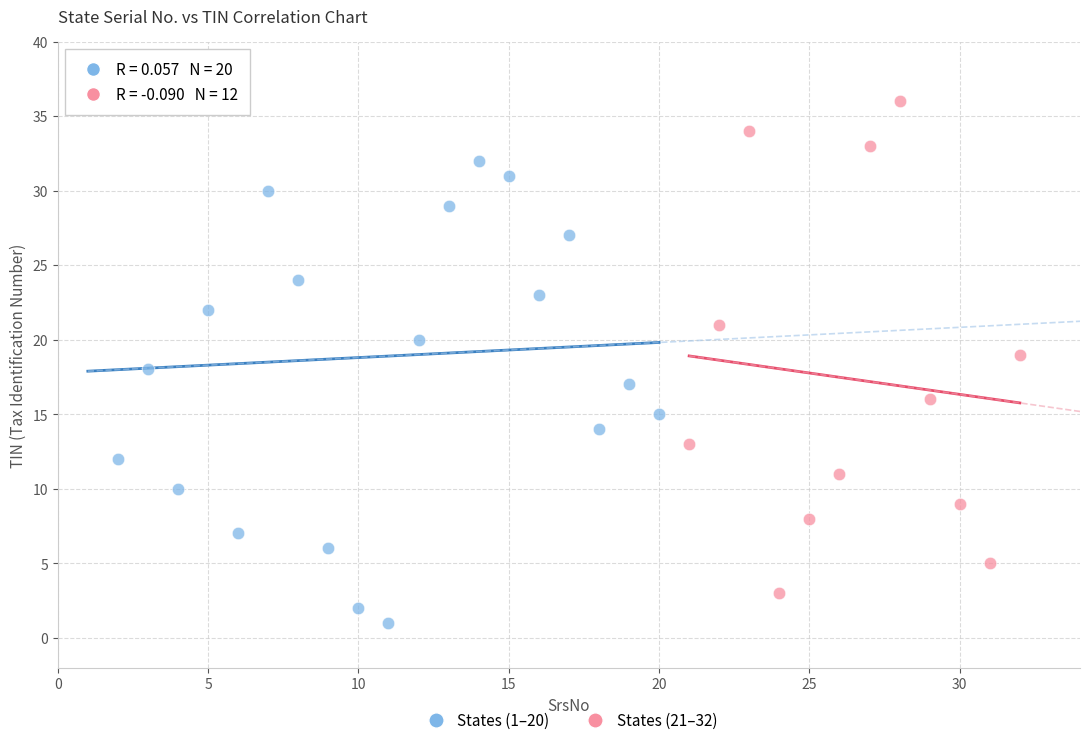

Which series contains the highest Y value?

States (1–20)